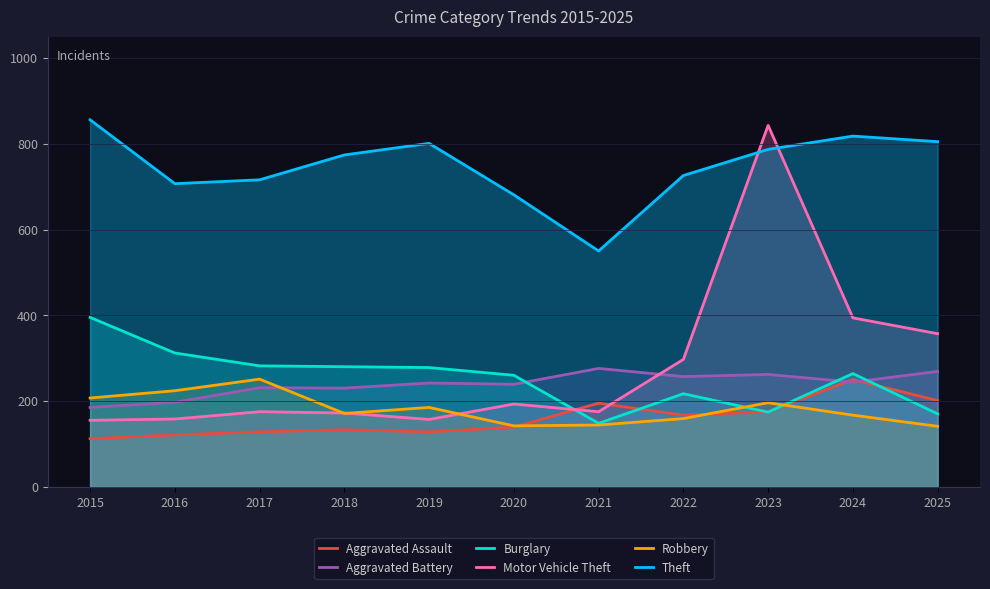

At which category does the chart reach its peak across all series?

2015